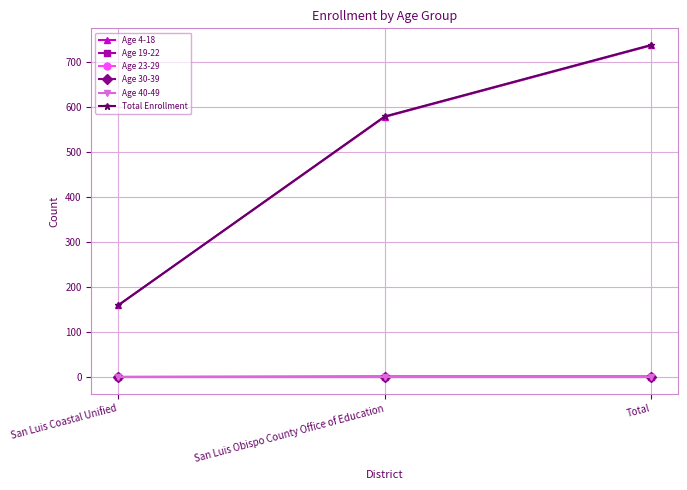

Does the chart have visible grid lines?

Yes